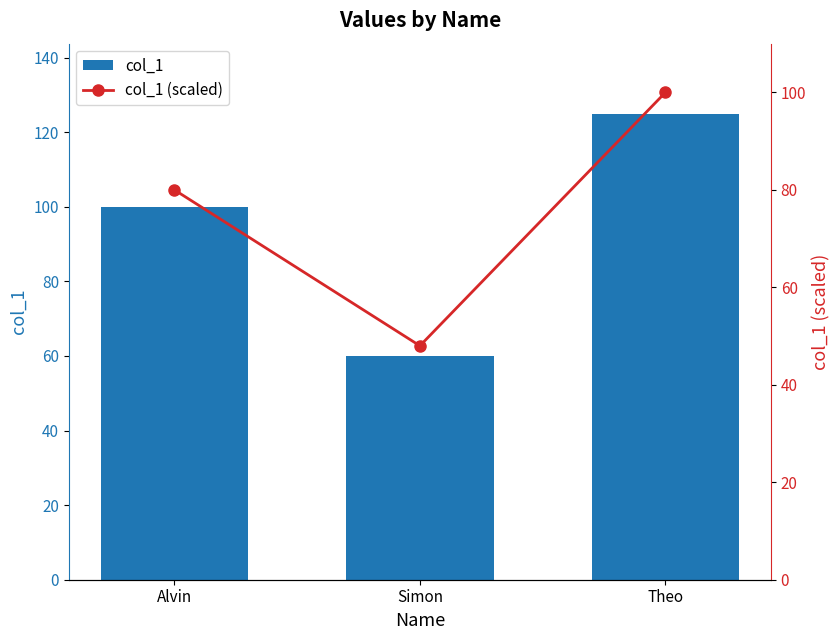

Reading left to right, extract all data points from this chart.

col_1: 100	60	125
col_1 (scaled): 80	48	100